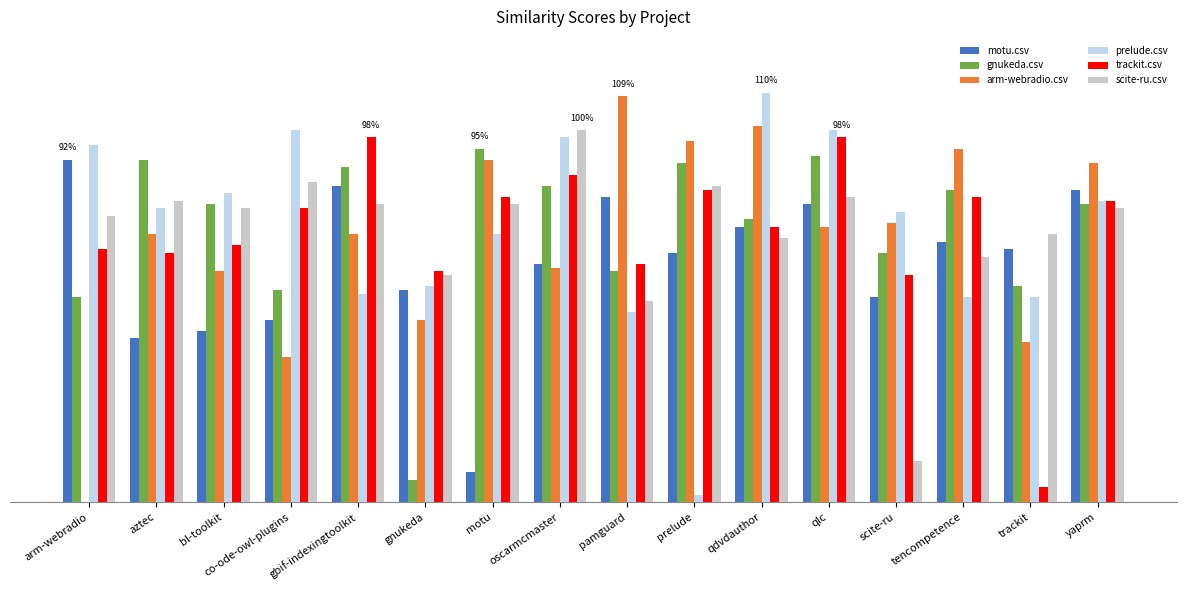

What is the greatest value displayed?

1.1